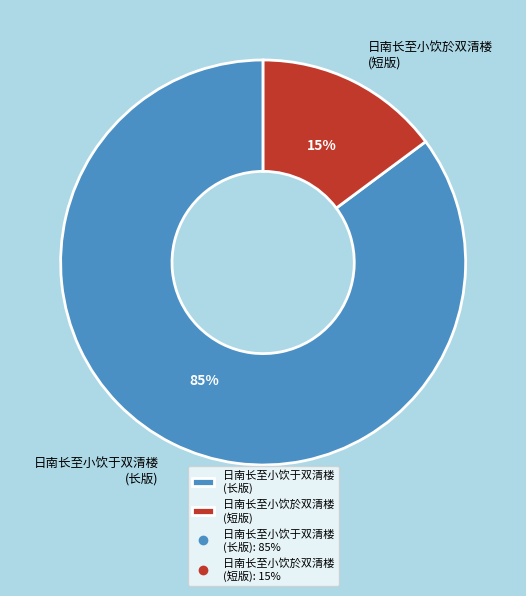

Combined, do 日南长至小饮于双清楼 (长版) and 日南长至小饮於双清楼 (短版) account for over 50%?

Yes